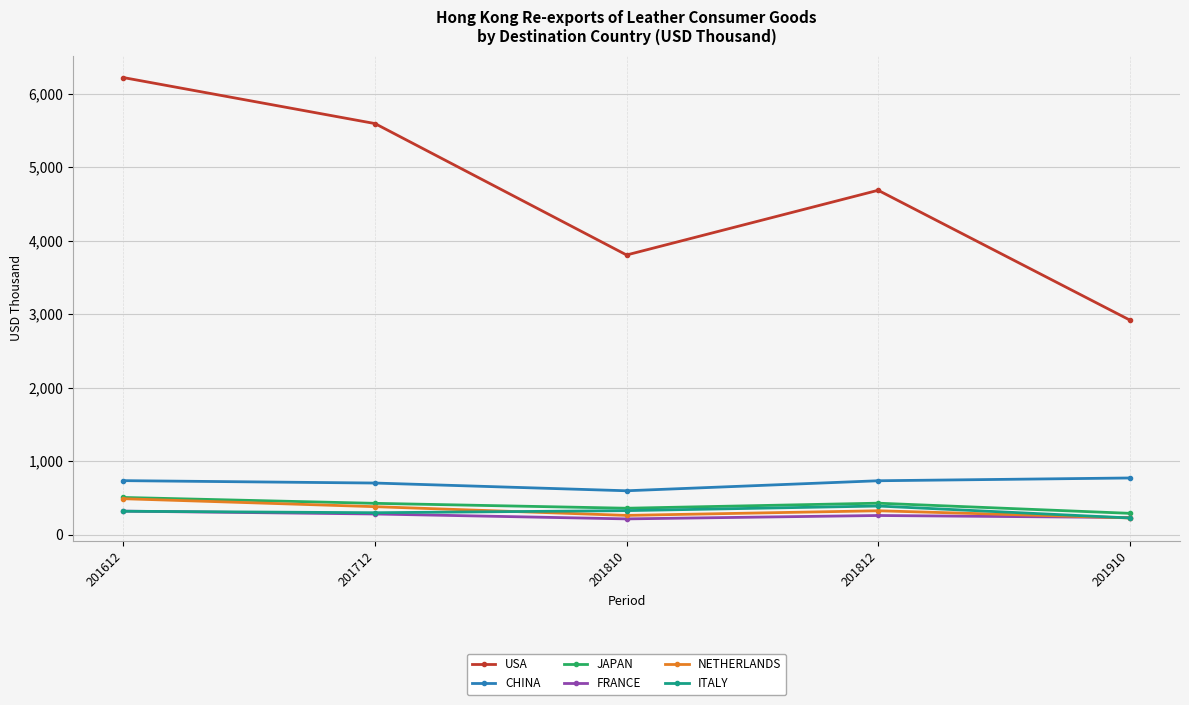

The JAPAN series shows 504.7 at 201612. True or false?

True